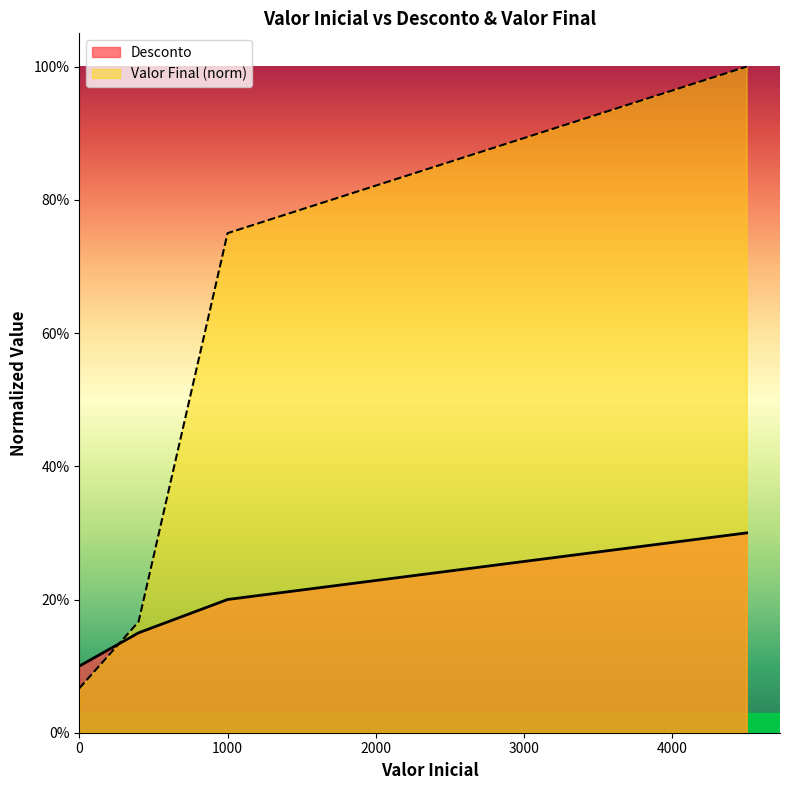

At how many categories does at least one series exceed 0?

4